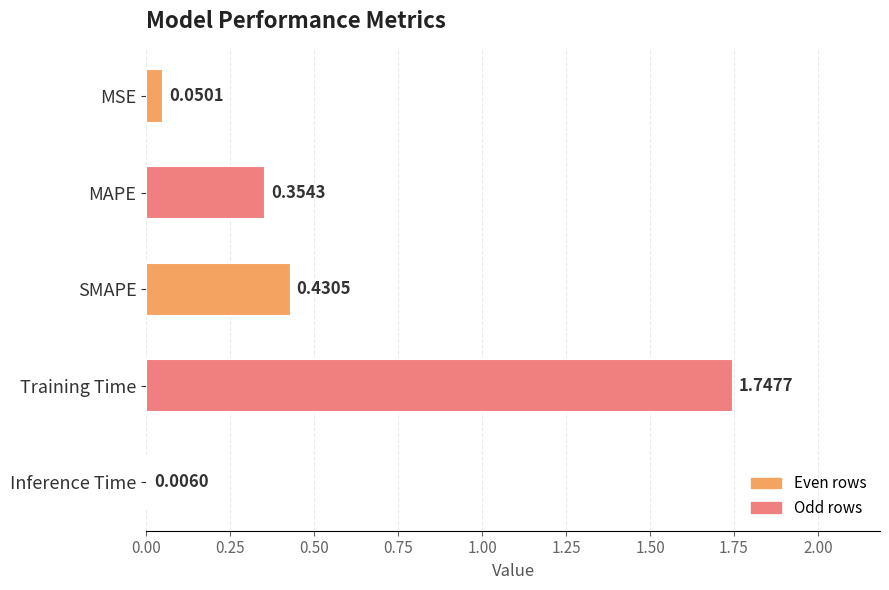

At which label is the value closest to 0?

Inference Time